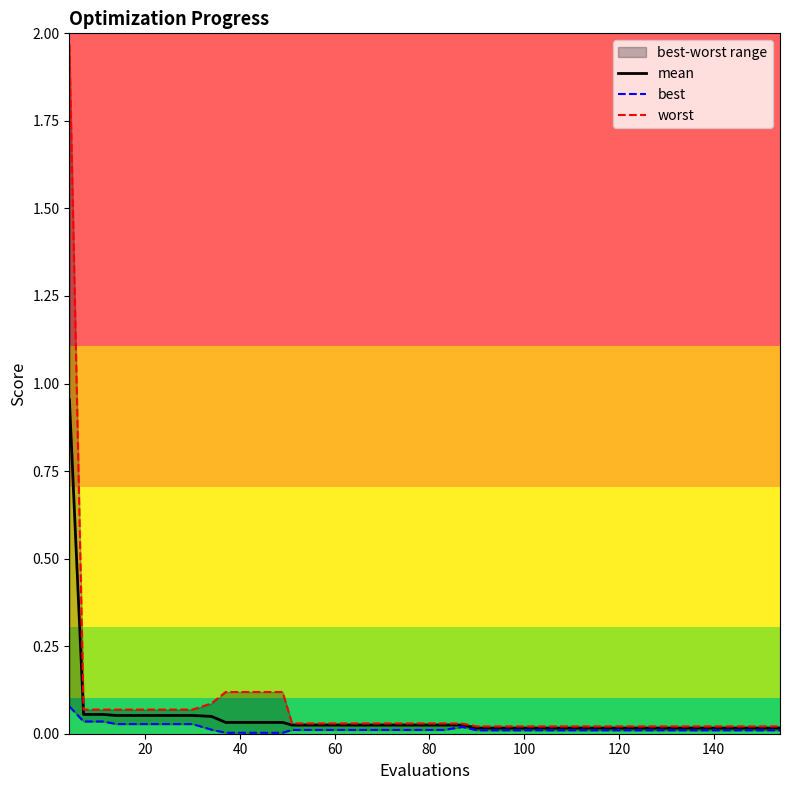

Is the value of worst at 14 greater than the value of best at 100?

Yes